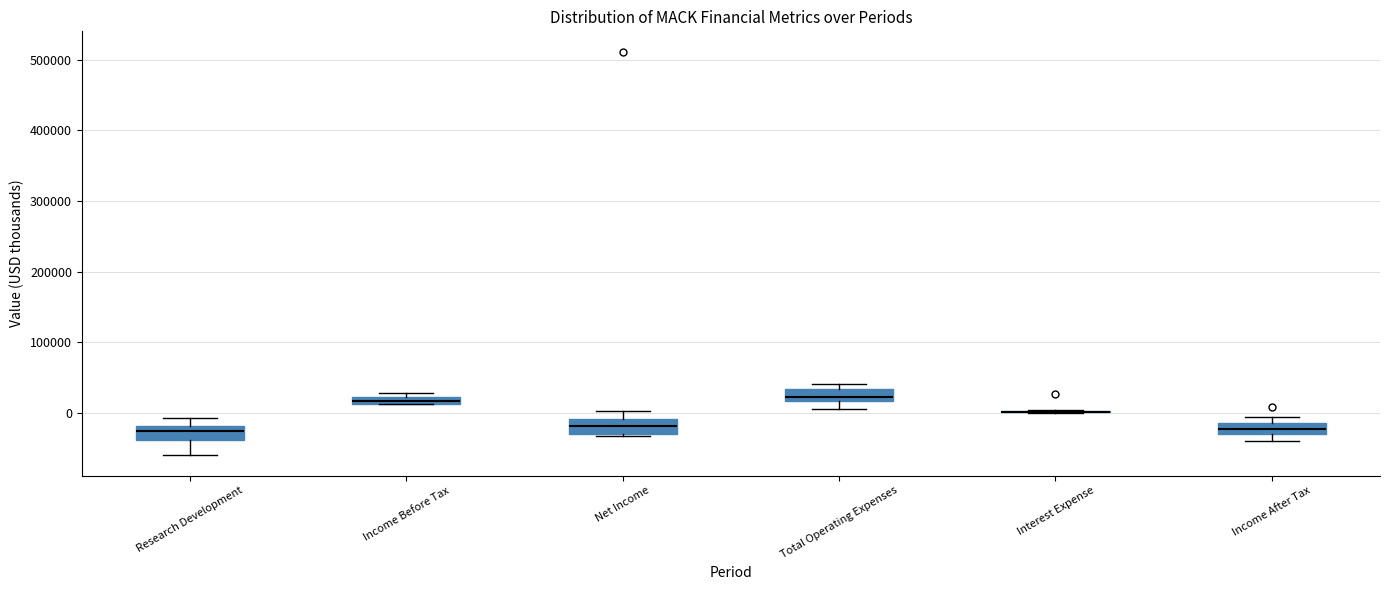

Where does the median line of the box for Income After Tax sit on the y-axis? The values are not printed on the chart, so give them approximately, as read against the axis.

-20000